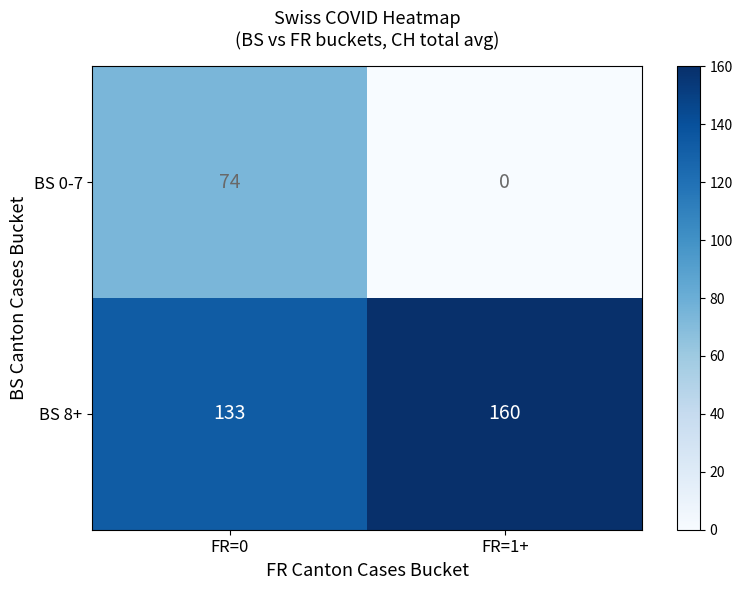

What is the greatest value displayed?

160